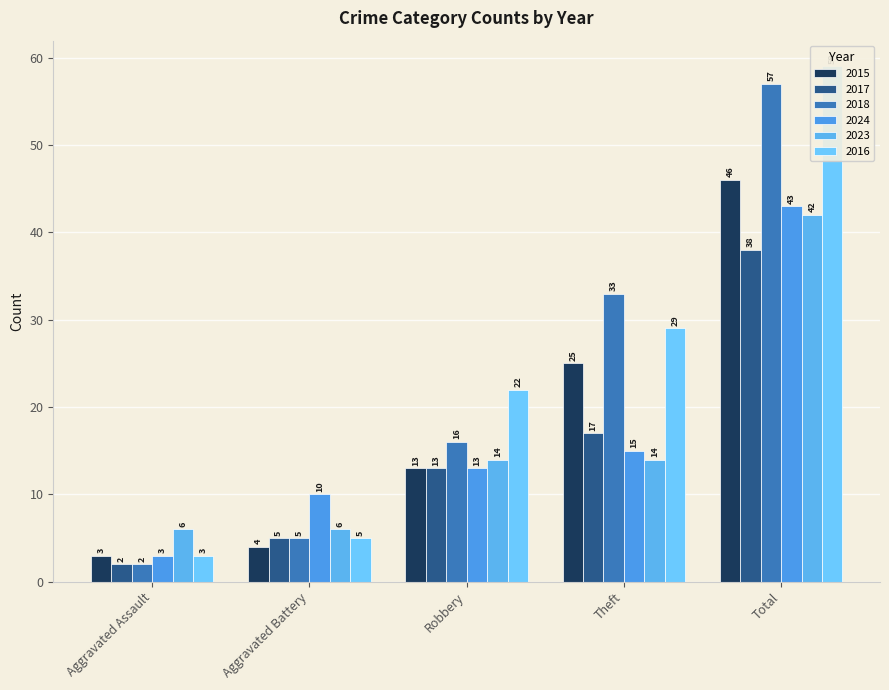

The value of 2023 at Aggravated Battery is 6. True or false?

True